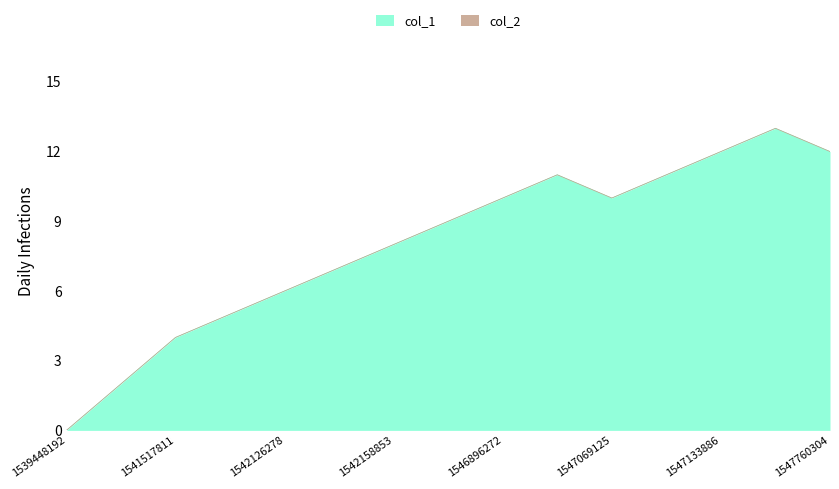

At which category does the chart reach its peak across all series?

1547403900